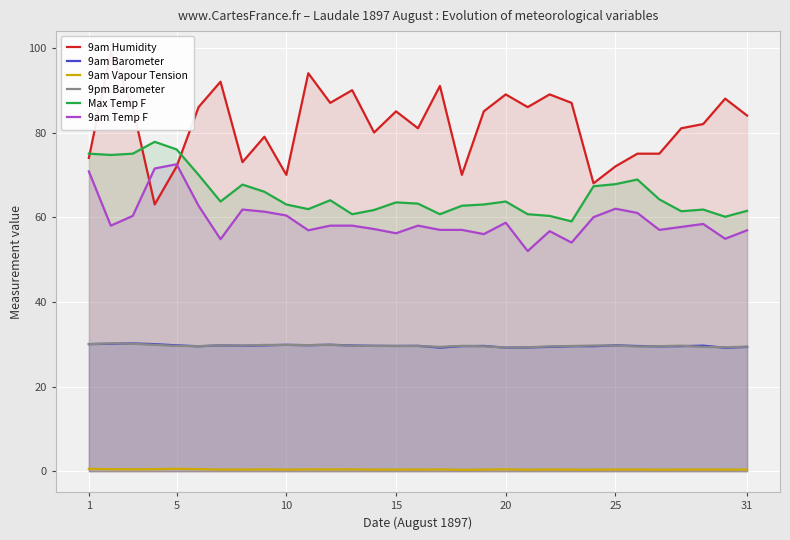

True or false: 9am Vapour Tension and 9pm Barometer intersect in this chart.

False